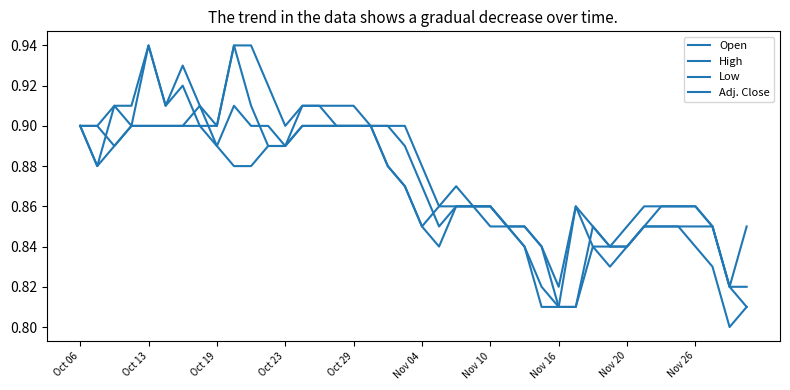

How many lines are shown in the chart?

4